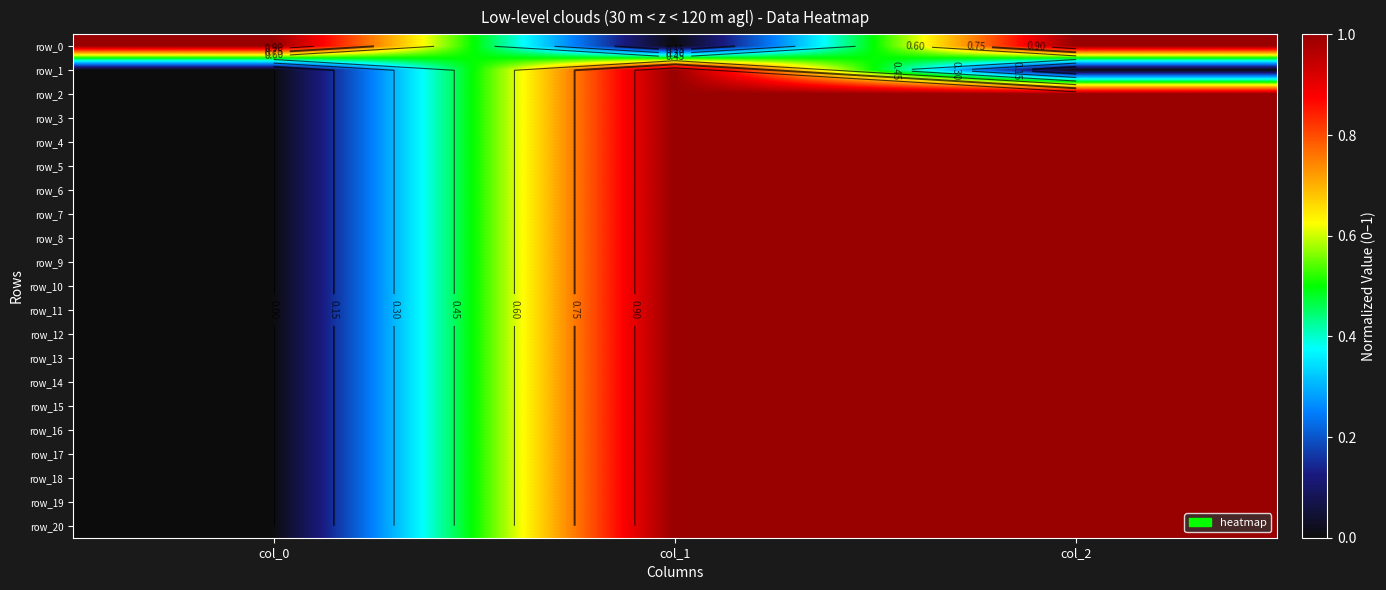

What is the total value across all series at col_0?

1